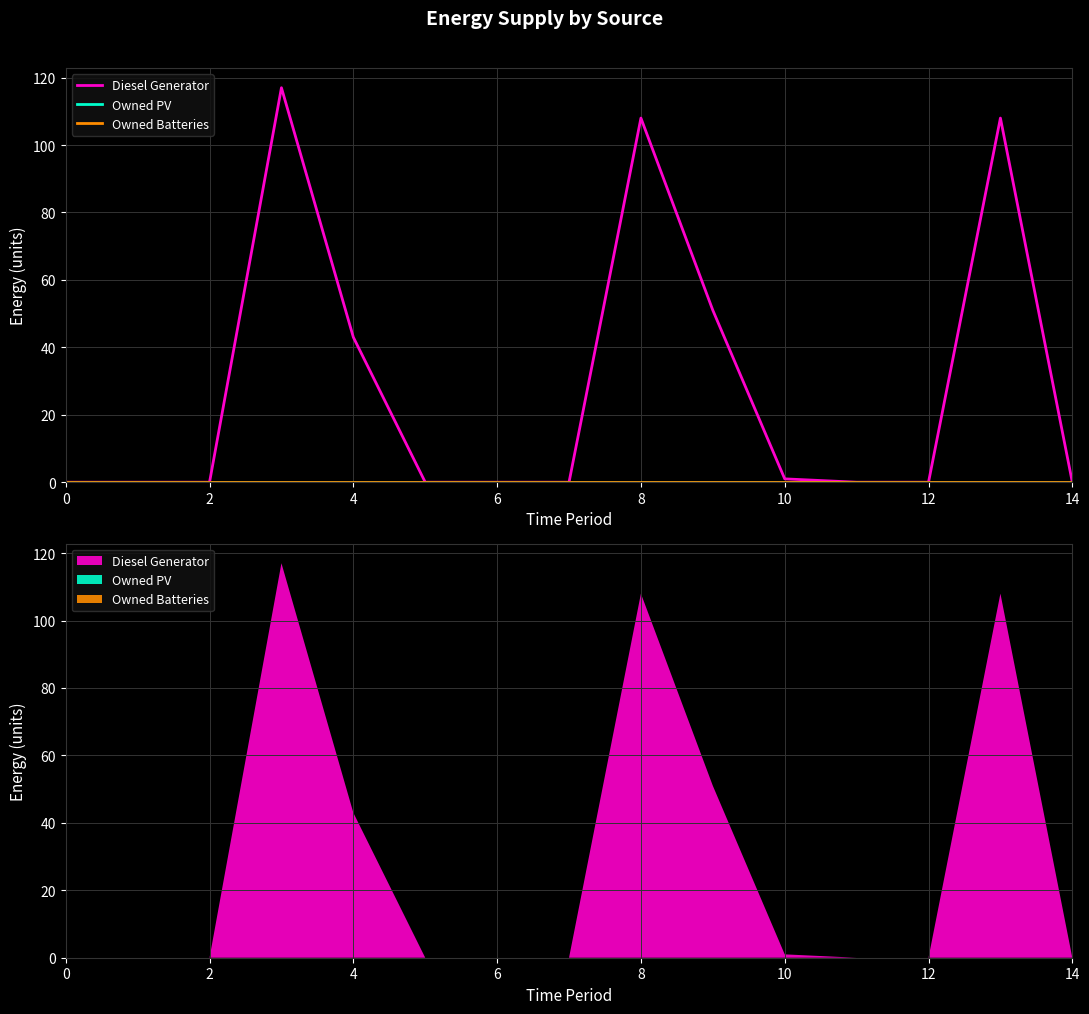

What are all the series names shown in the legend?

Diesel Generator, Owned PV, Owned Batteries